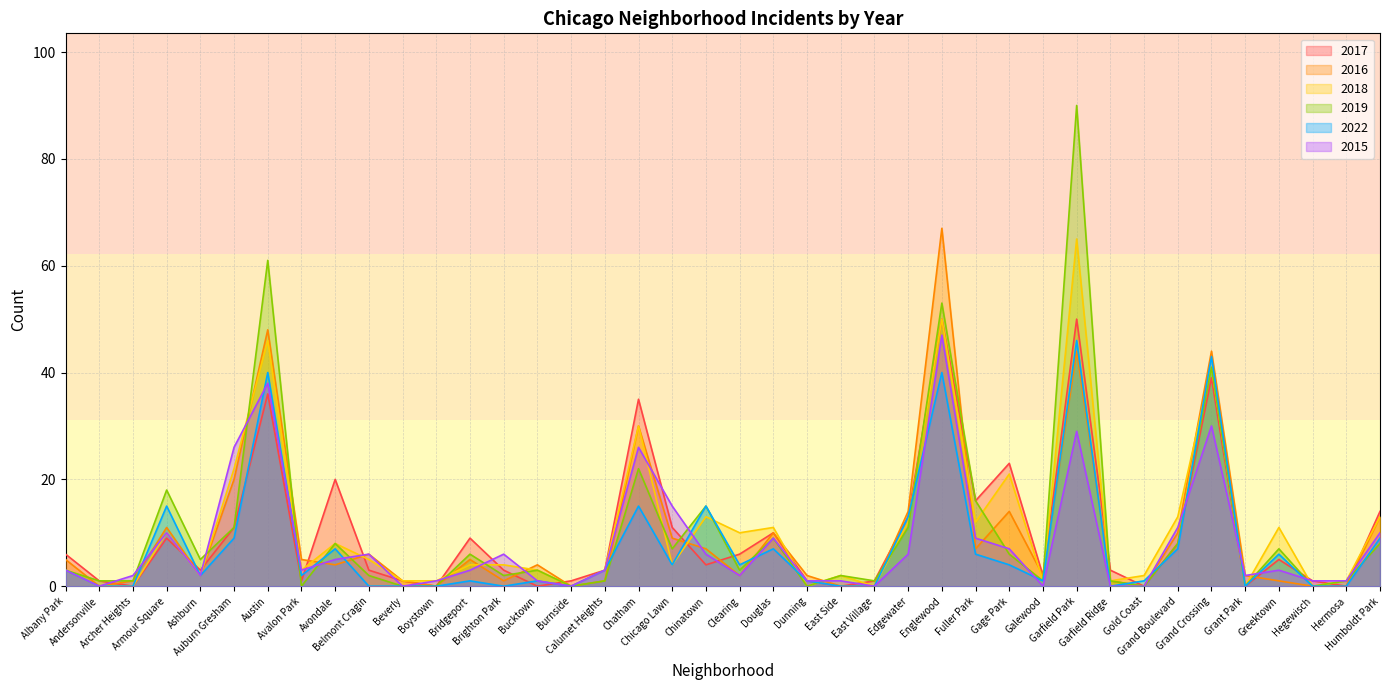

Rank the categories by 2019 value from lowest to highest.

Avalon Park, Beverly, Boystown, Burnside, Dunning, Gold Coast, Grant Park, Hegewisch, Andersonville, Archer Heights, Calumet Heights, East Village, Galewood, Garfield Ridge, Hermosa, Belmont Cragin, Brighton Park, East Side, Albany Park, Bucktown, Clearing, Ashburn, Bridgeport, Gage Park, Chicago Lawn, Greektown, Avondale, Grand Boulevard, Humboldt Park, Douglas, Auburn Gresham, Edgewater, Chinatown, Fuller Park, Armour Square, Chatham, Grand Crossing, Englewood, Austin, Garfield Park